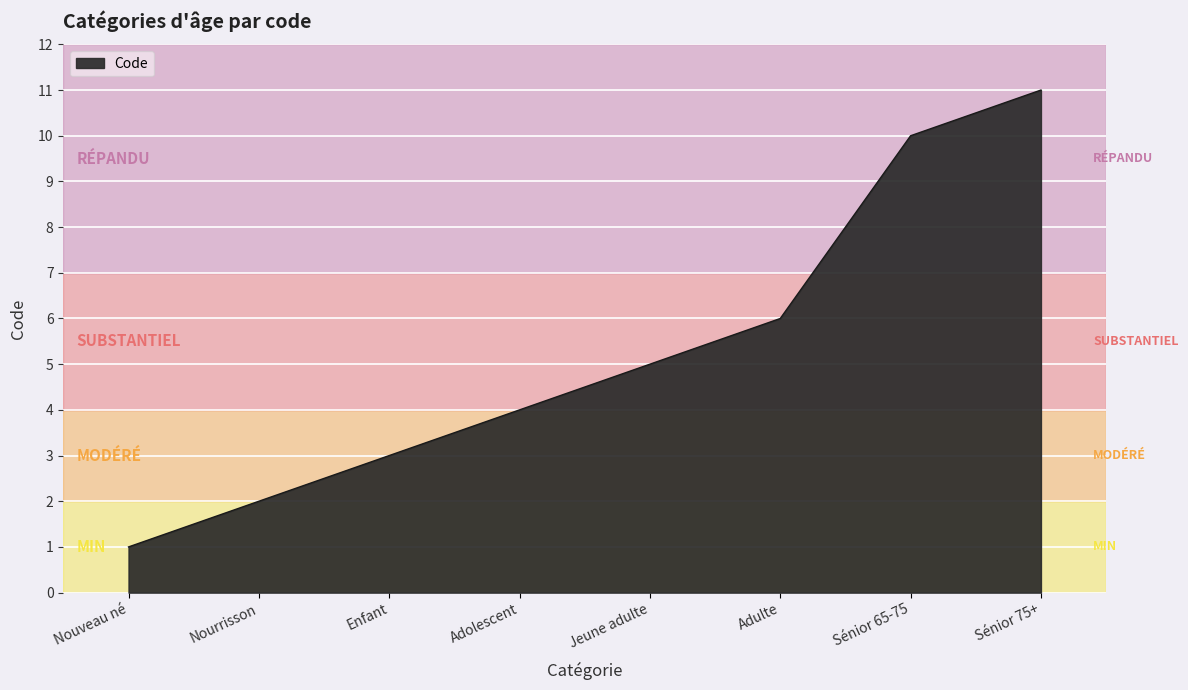

What is the change in value from Enfant to Adolescent?

+1